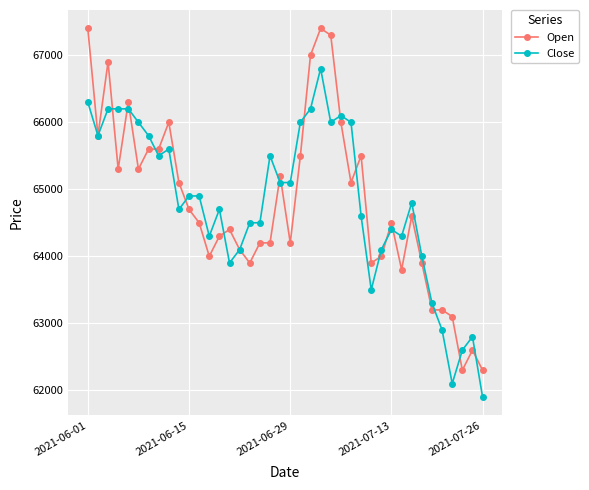

Which series has the widest spread of values?

Open